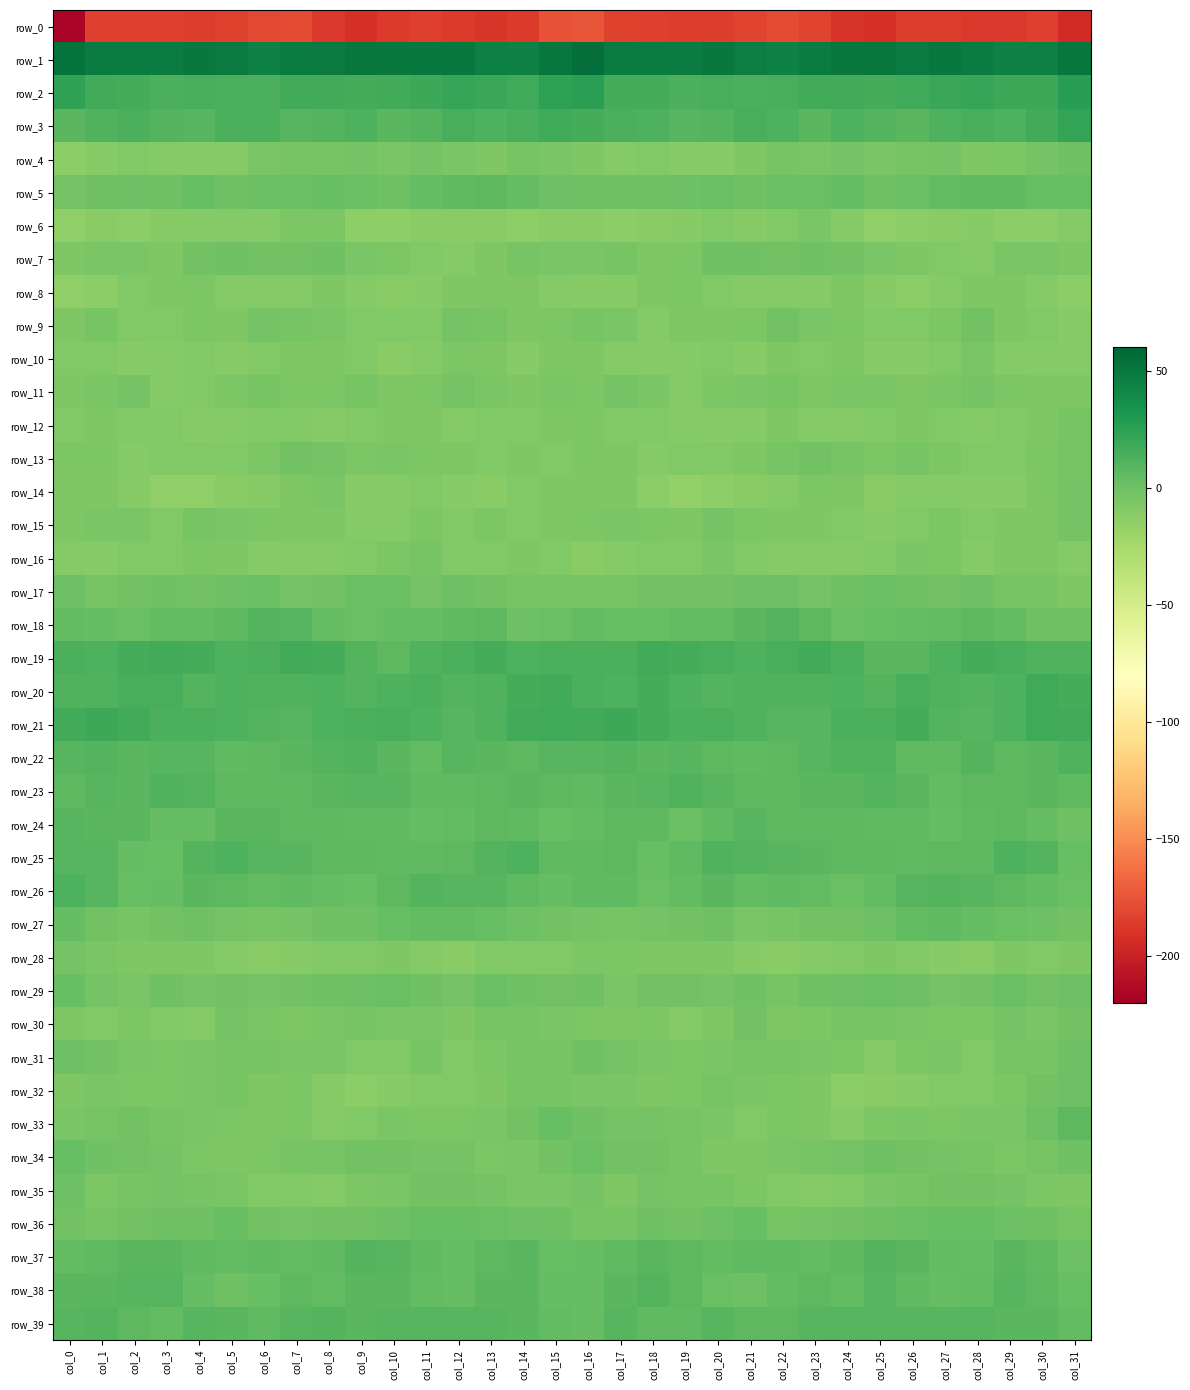

Rank the series by their maximum value, from highest to lowest.

row_1, row_2, row_3, row_21, row_20, row_19, row_25, row_26, row_22, row_23, row_18, row_37, row_39, row_38, row_24, row_33, row_5, row_27, row_36, row_29, row_34, row_17, row_32, row_31, row_35, row_7, row_4, row_9, row_30, row_13, row_15, row_11, row_28, row_14, row_12, row_16, row_6, row_10, row_8, row_0